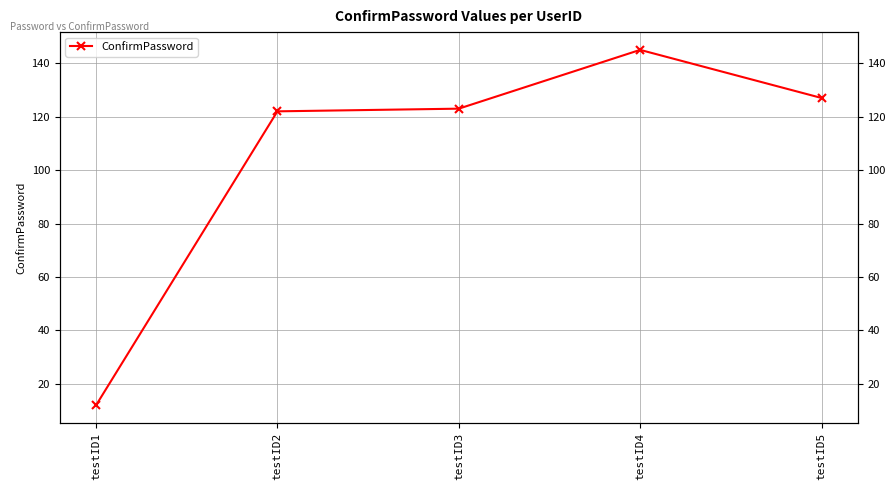

The value at testID4 is 246. True or false?

False